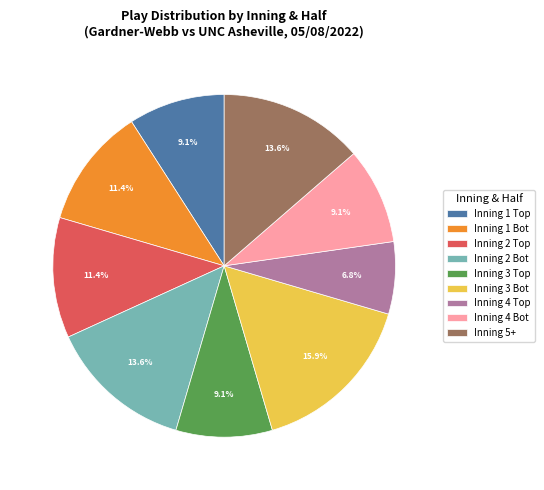

Which has a higher value, Inning 4 Bot or Inning 3 Bot?

Inning 3 Bot